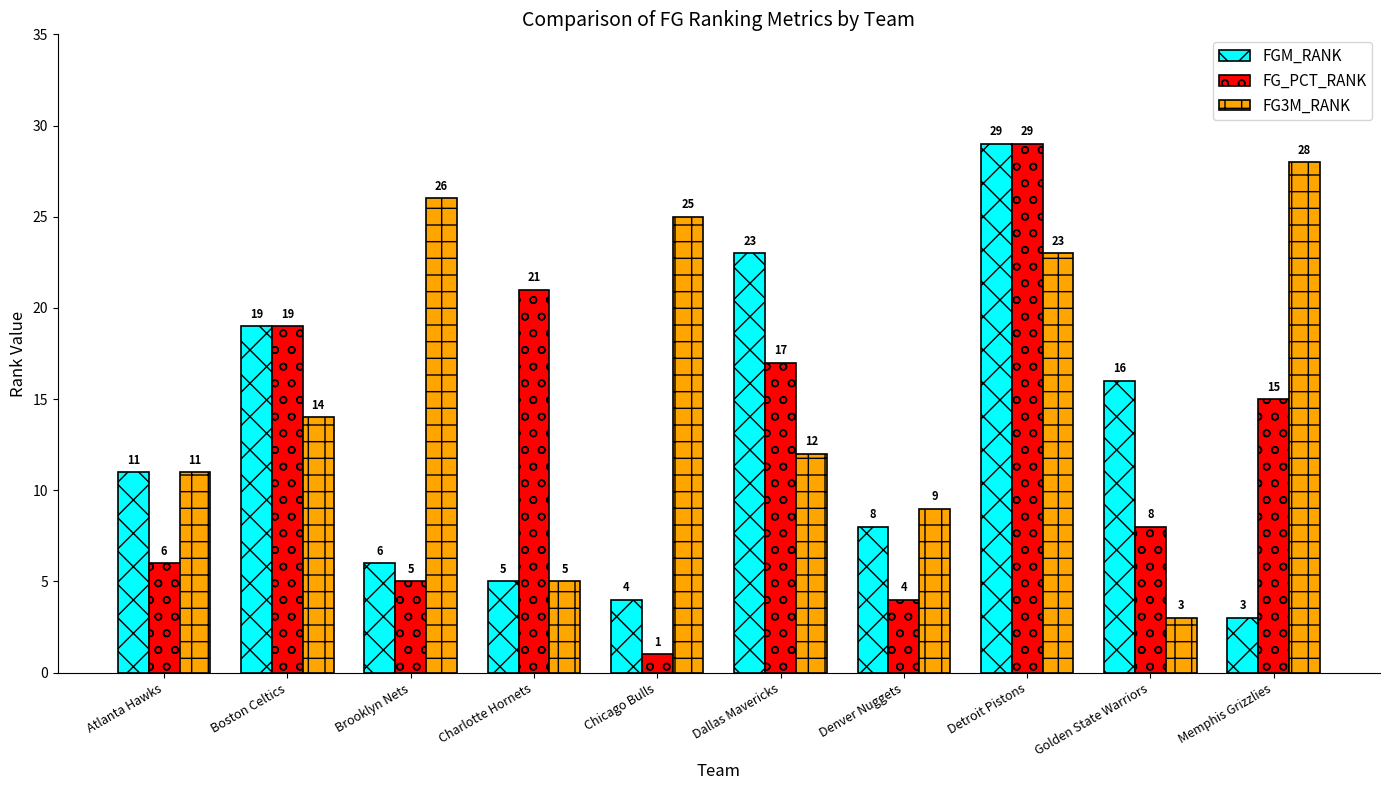

Which series has the largest total across all categories?

FG3M_RANK